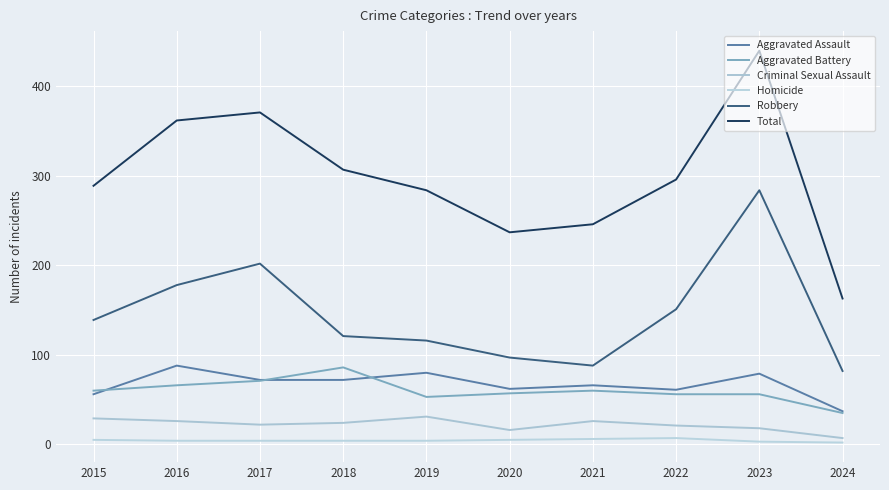

What is the sum of all Aggravated Assault values?

673